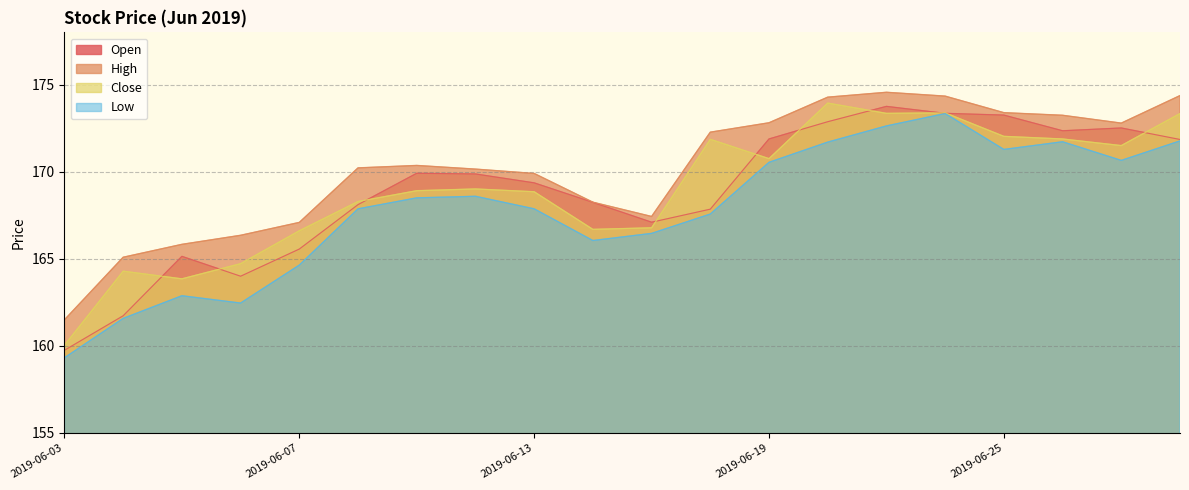

The Close series shows 265.5 at 2019-06-11. True or false?

False